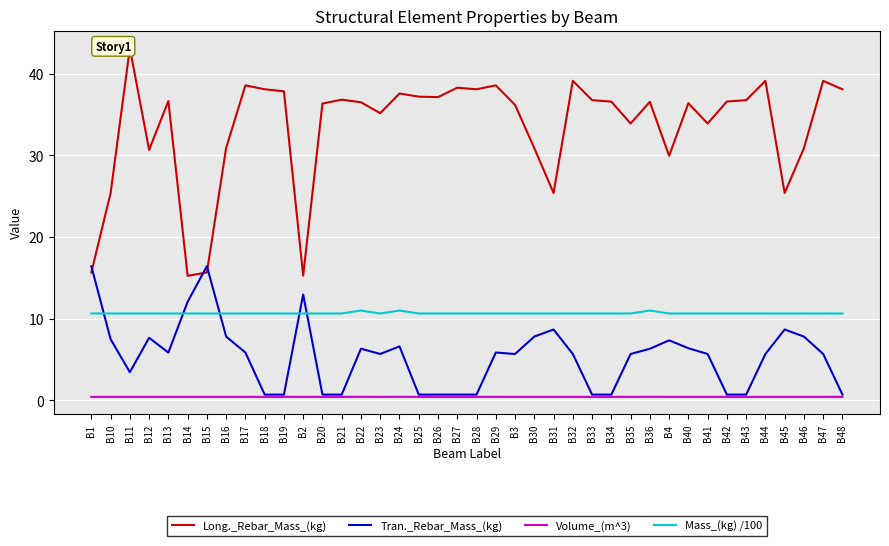

At which category is the sum across all series the highest?

B11